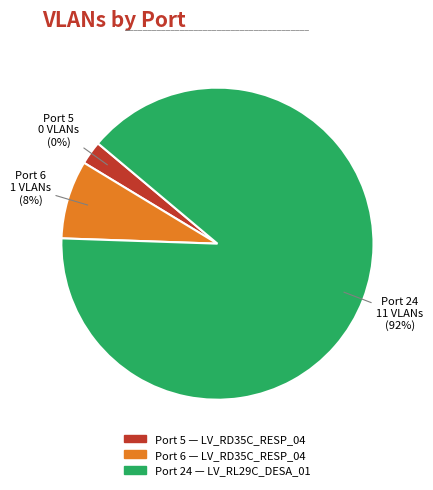

Which category has the biggest portion of the pie?

Port 24